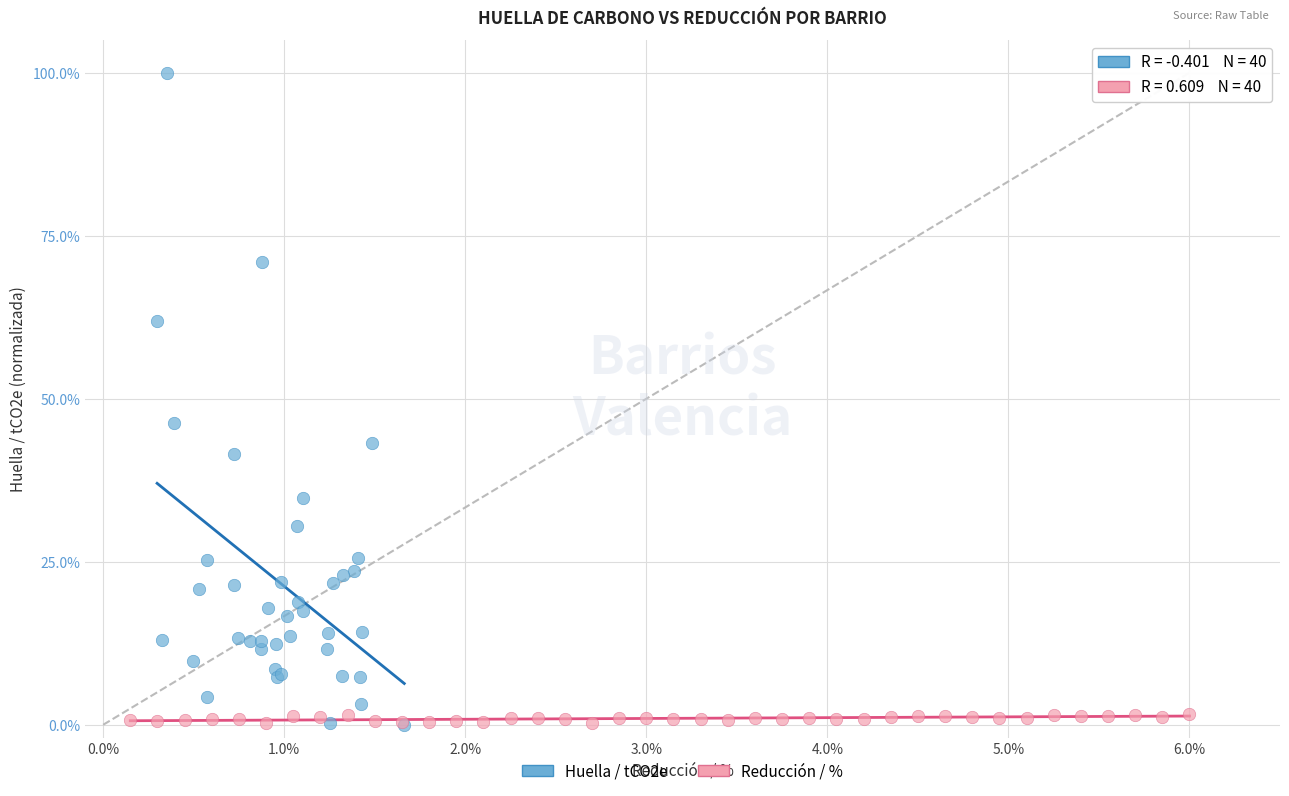

Which series has the widest spread of Y values?

Huella / tCO2e